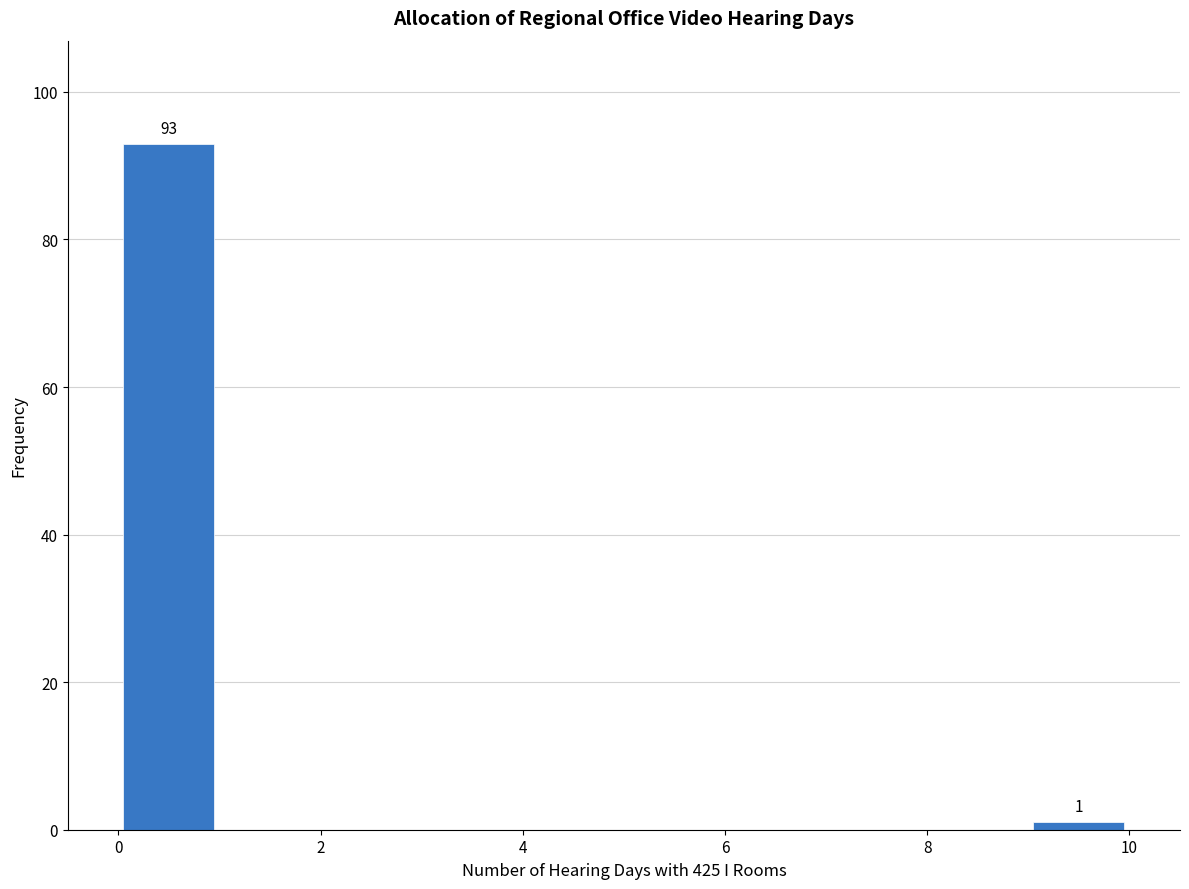

Which range on the x-axis has the tallest bar?

0 to 1